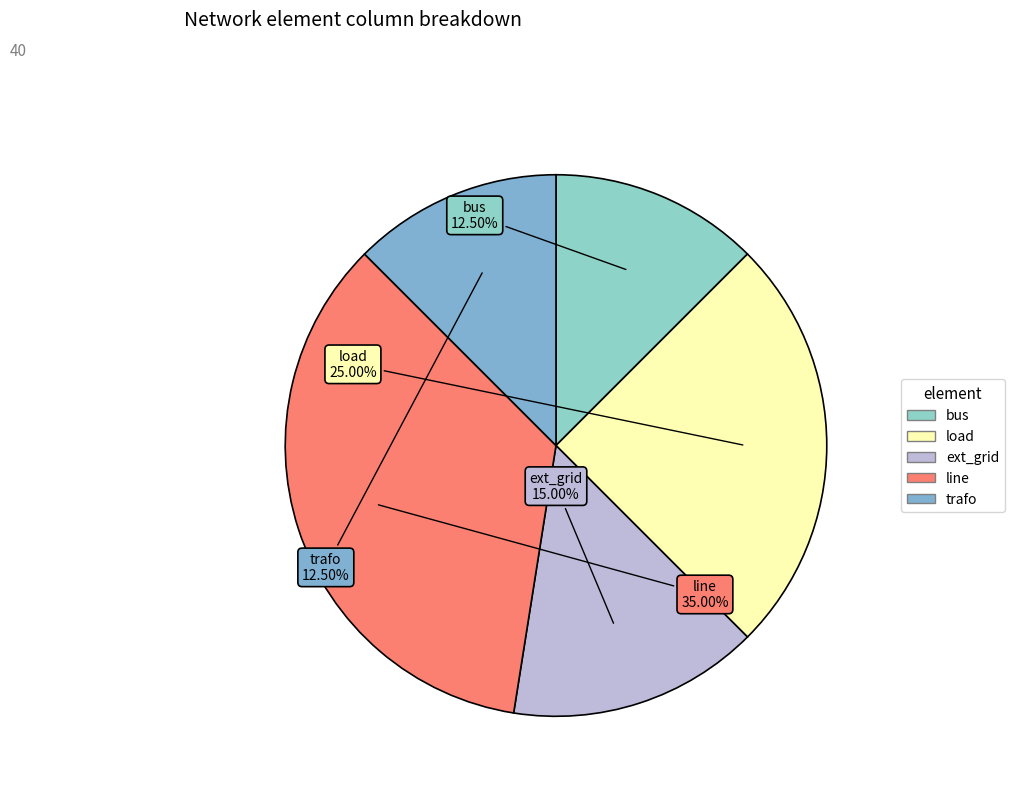

True or false: load accounts for 30% of the total.

False